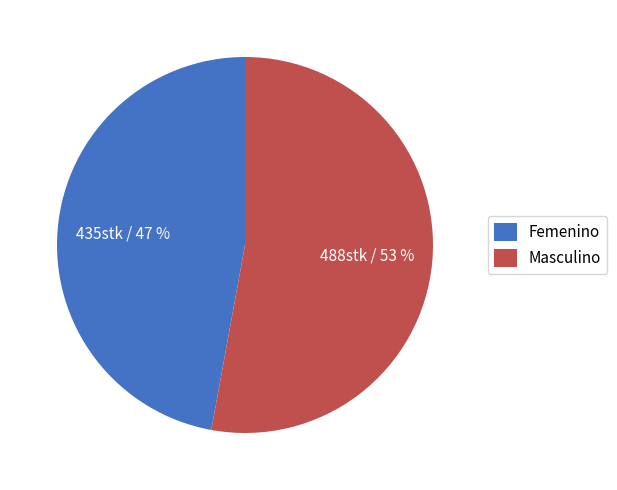

Is there a majority slice in this chart?

Yes